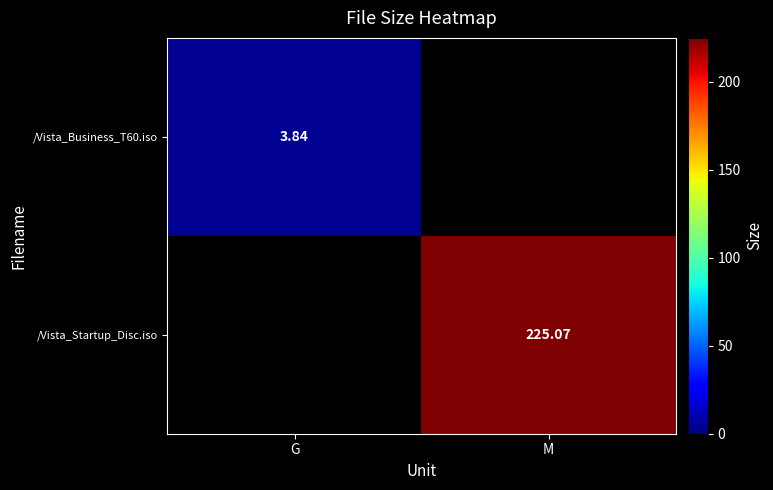

The /Vista_Startup_Disc.iso series shows 225.1 at M. True or false?

True